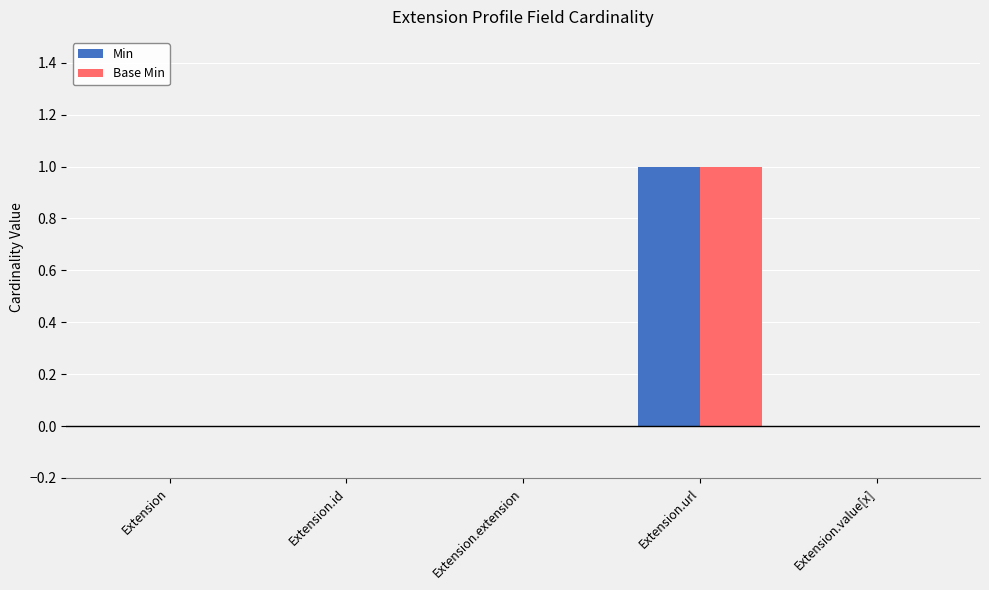

The value of Min at Extension.url is 0. True or false?

False